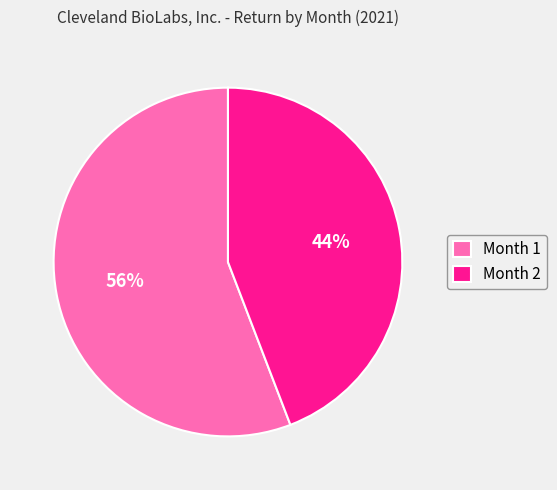

To the nearest percent, what is the average slice percentage?

50%